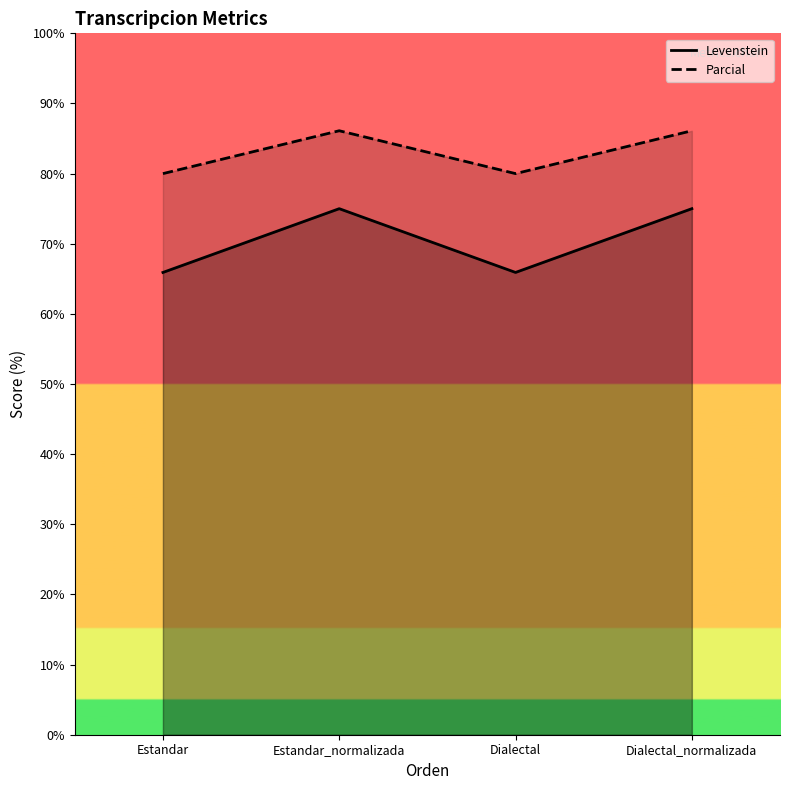

Rank the series by their average value, from highest to lowest.

Parcial, Levenstein